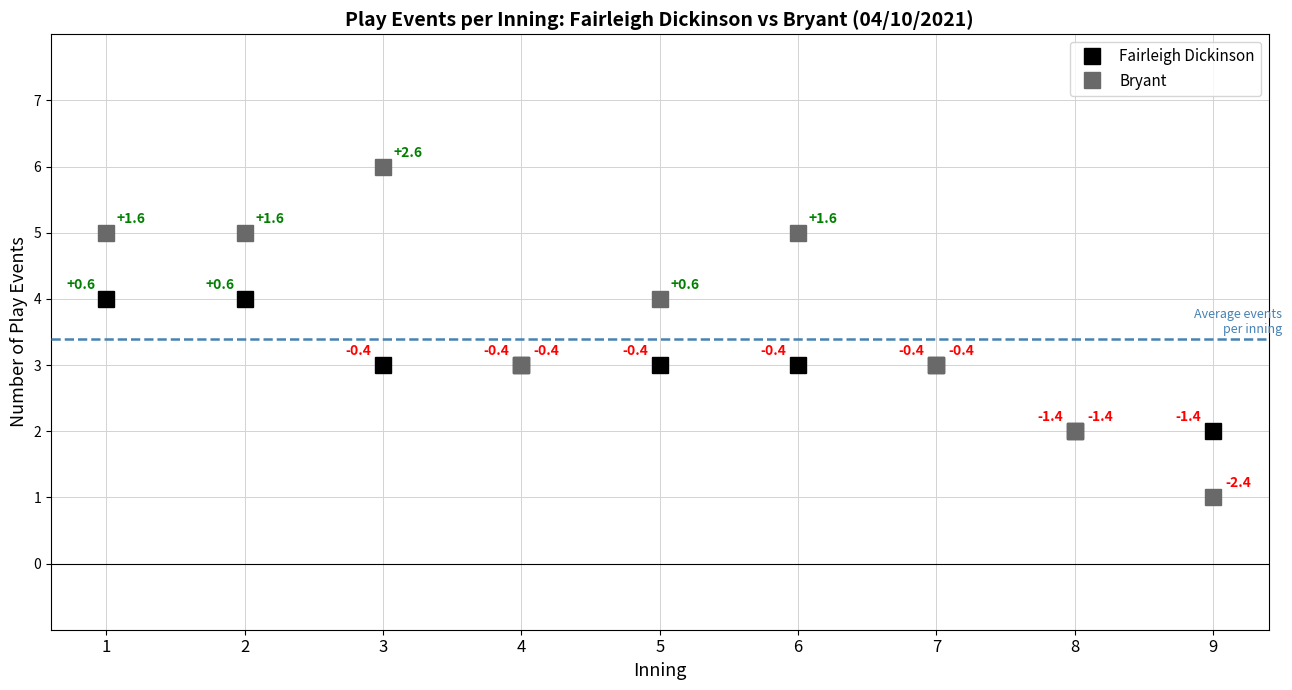

Count the Fairleigh Dickinson values in the range 3 to 4.

7